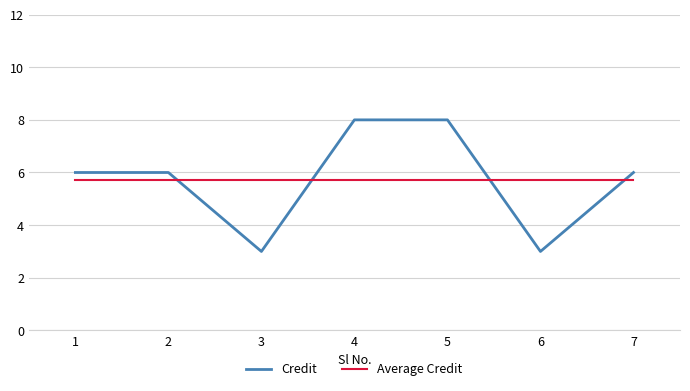

Between 1 and 5, which series saw the biggest shift?

Credit